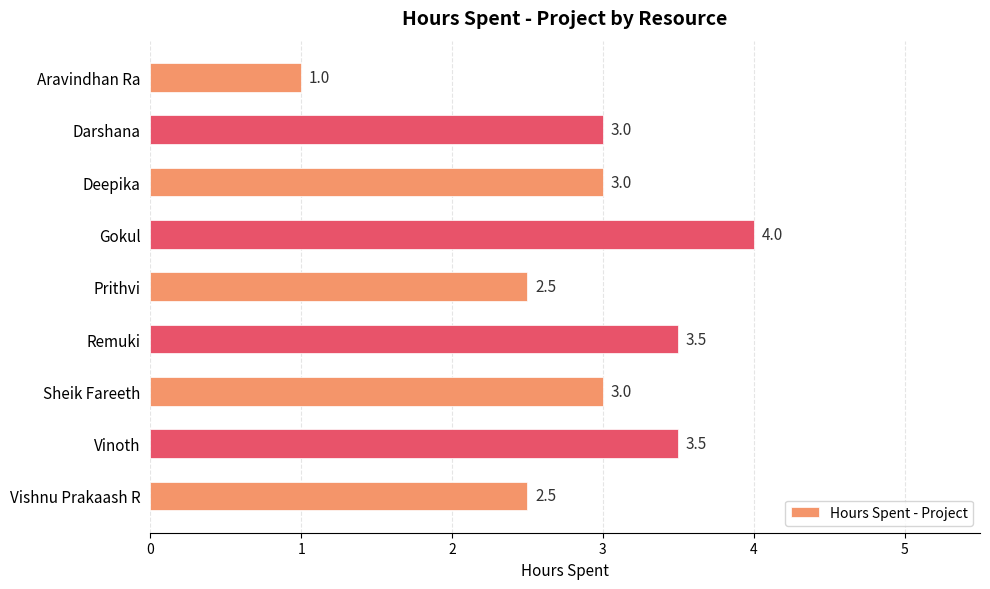

How many data points does each series have?

9